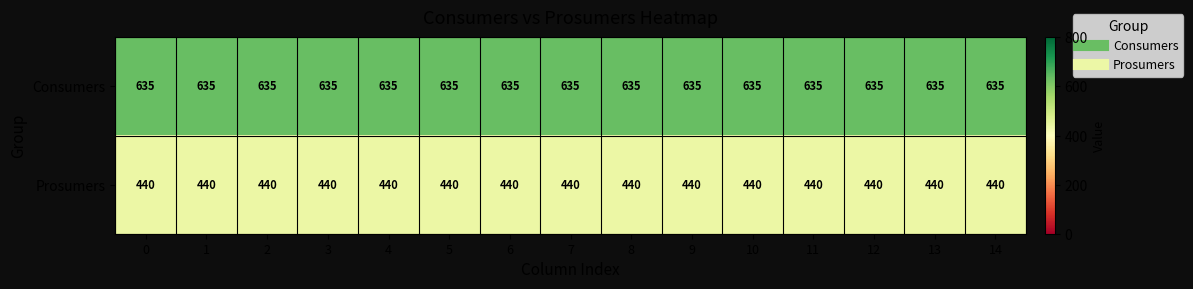

What is the spread (max minus min) of values at 0?

195